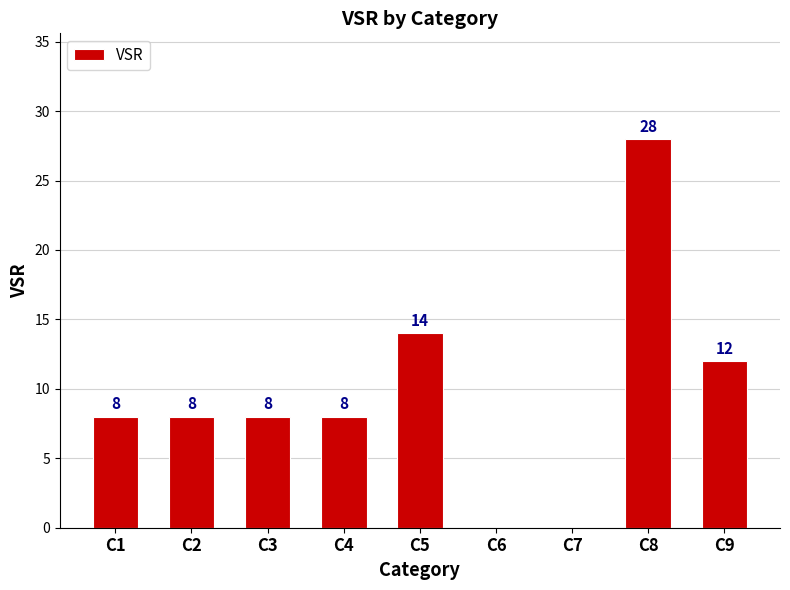

Are the bars horizontal?

No